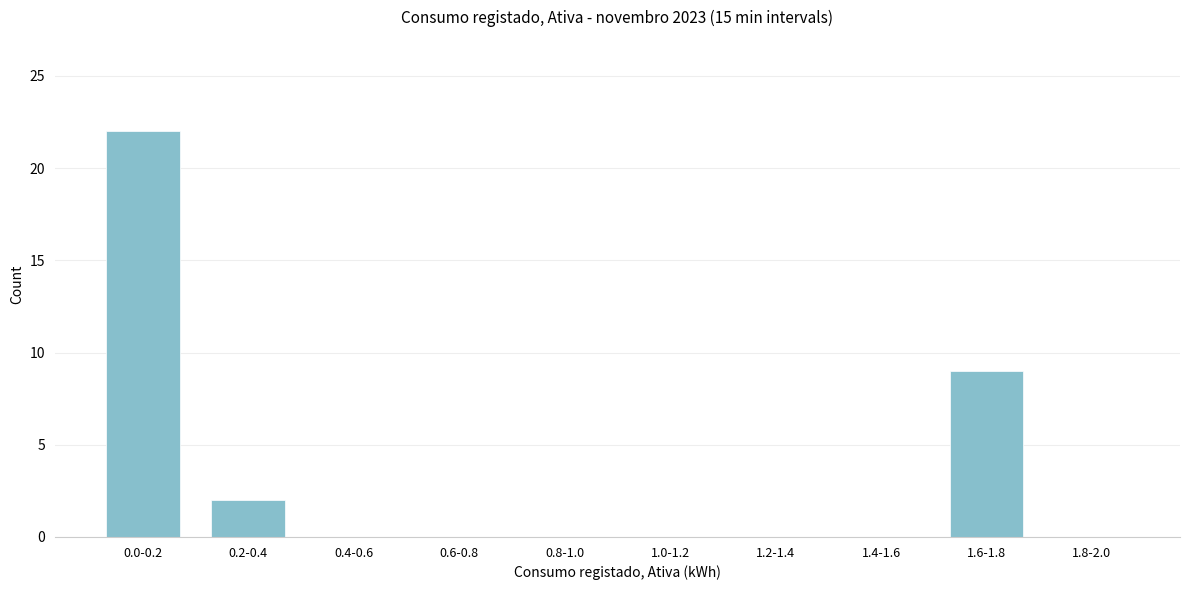

Reading left to right, extract all data points from this chart.

0.0-0.2=22	0.2-0.4=2	0.4-0.6=0	0.6-0.8=0	0.8-1.0=0	1.0-1.2=0	1.2-1.4=0	1.4-1.6=0	1.6-1.8=9	1.8-2.0=0